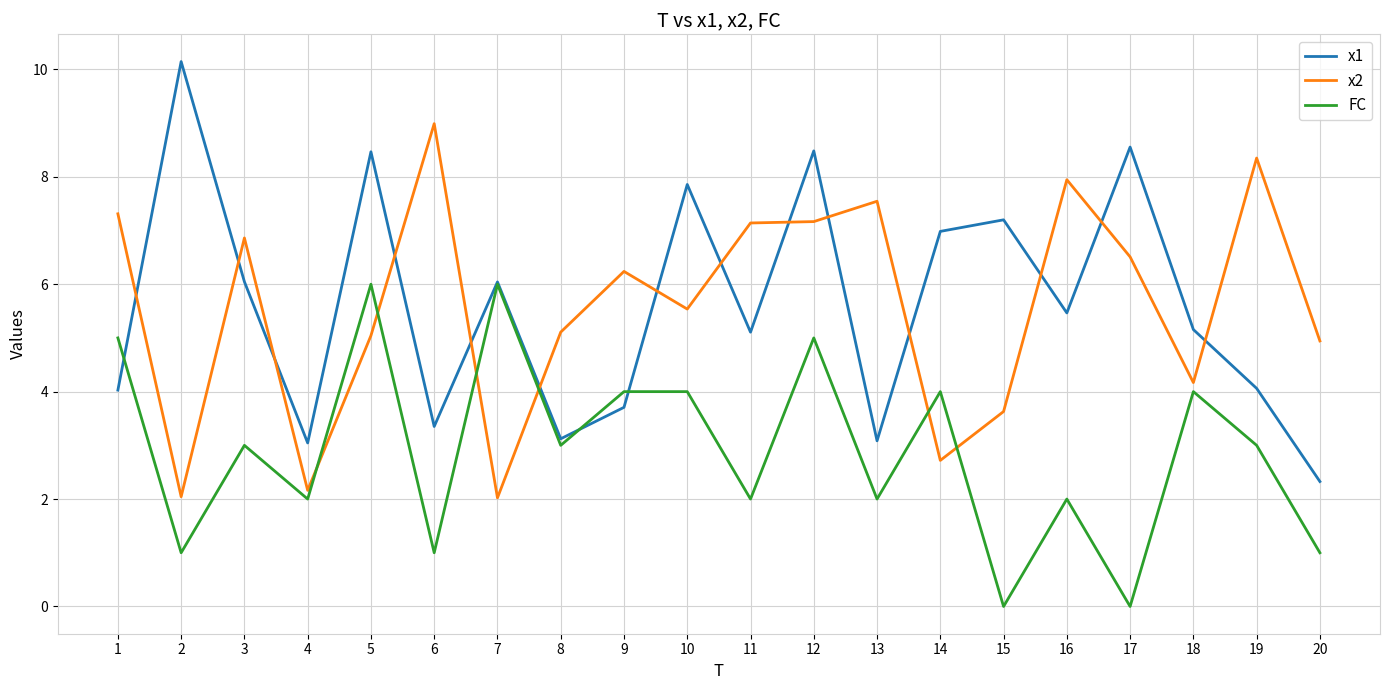

What are all the series names shown in the legend?

x1, x2, FC